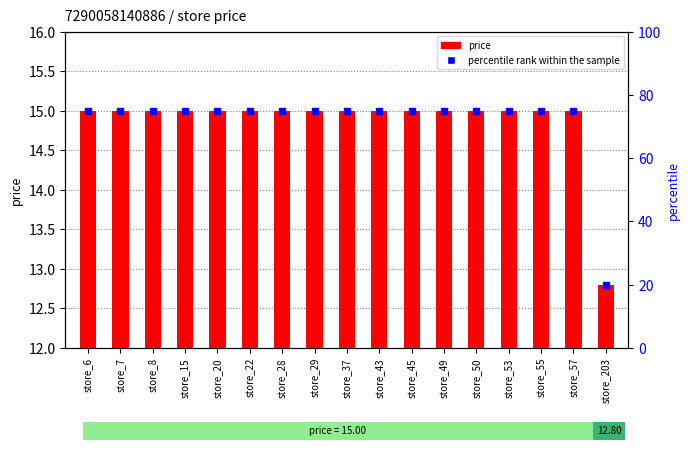

At which category is the sum across all series the highest?

store_6